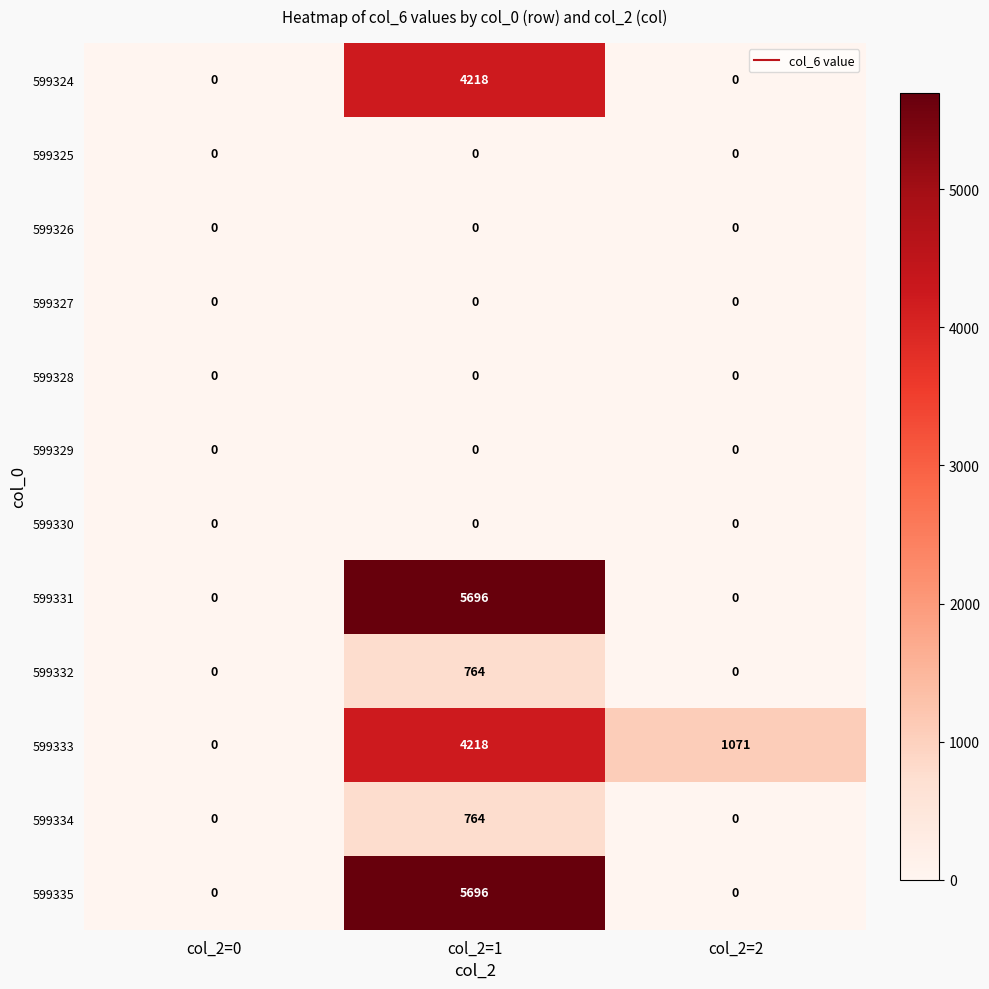

What is the difference between the 599324 values at col_2=1 and col_2=0?

4218